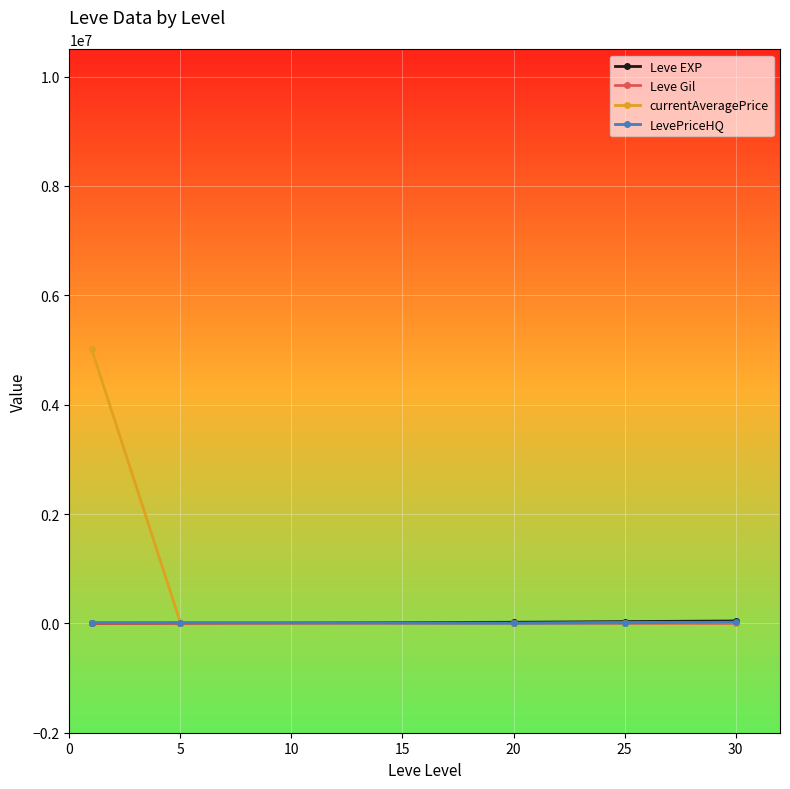

Which series has the largest range (max minus min)?

currentAveragePrice